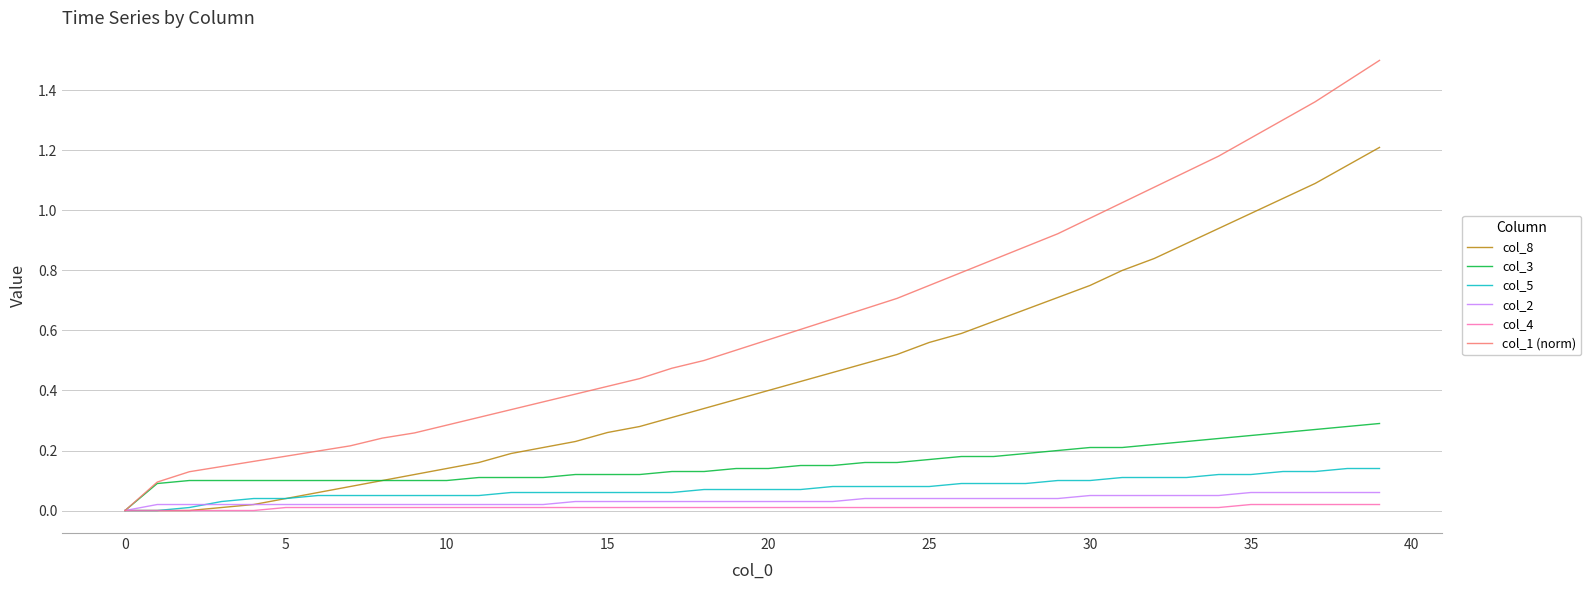

Which series has the largest total across all categories?

col_1 (norm)